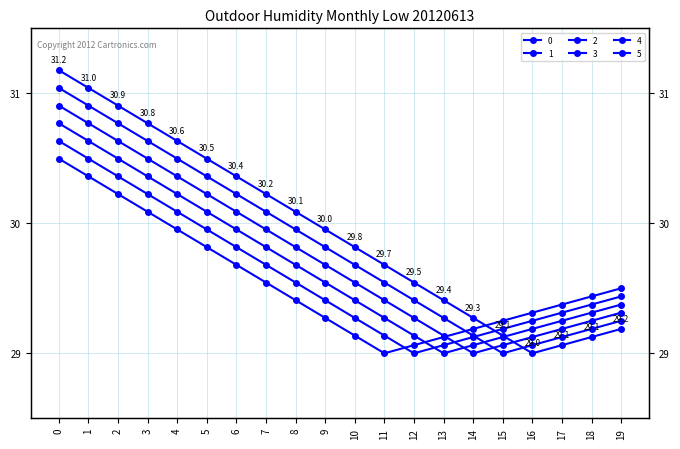

What is the greatest value displayed?

31.2